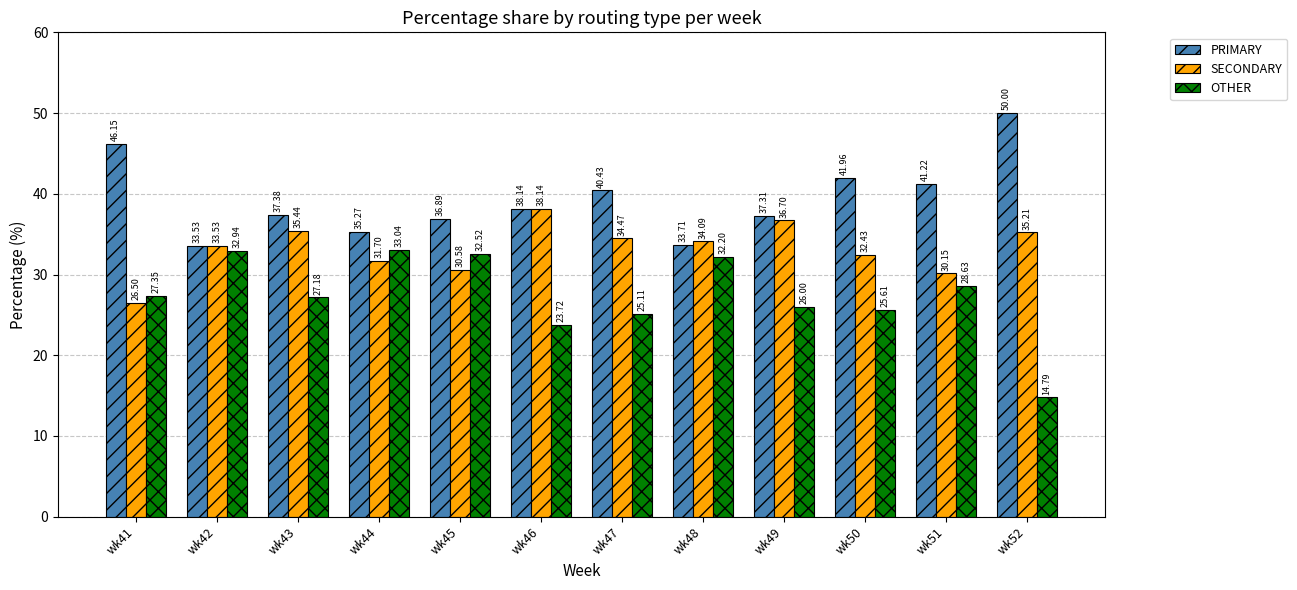

What is the difference between the highest and lowest values at wk43?

10.2